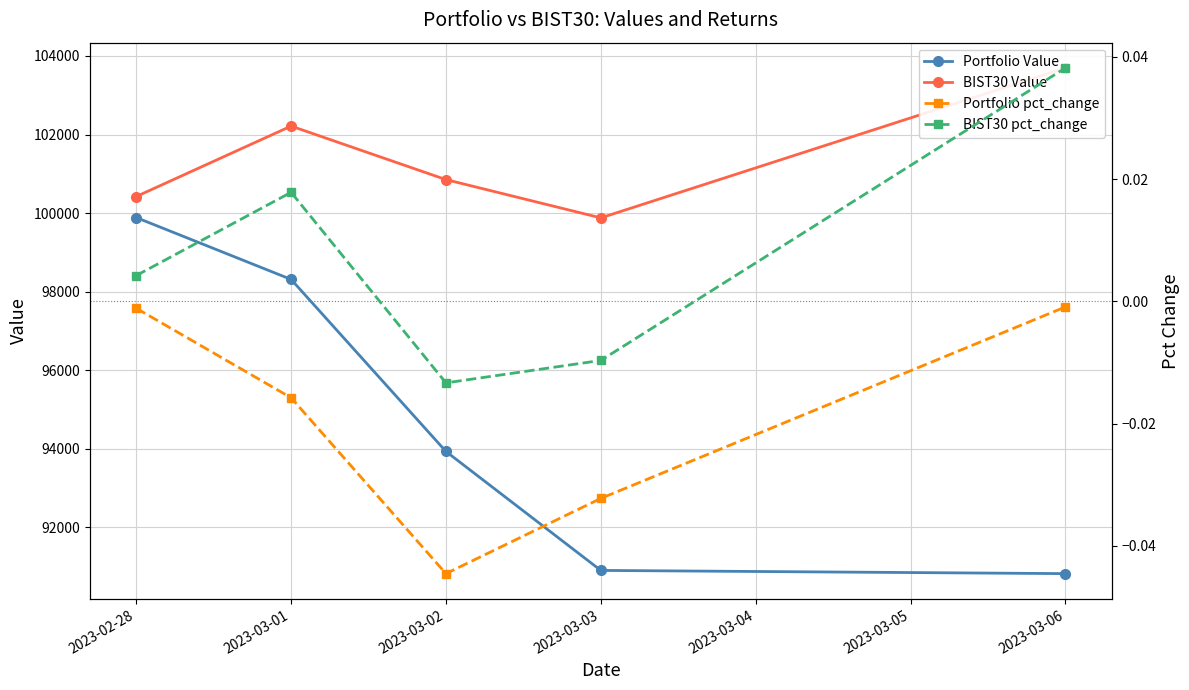

At which label does BIST30 pct_change reach its minimum?

2023-03-02